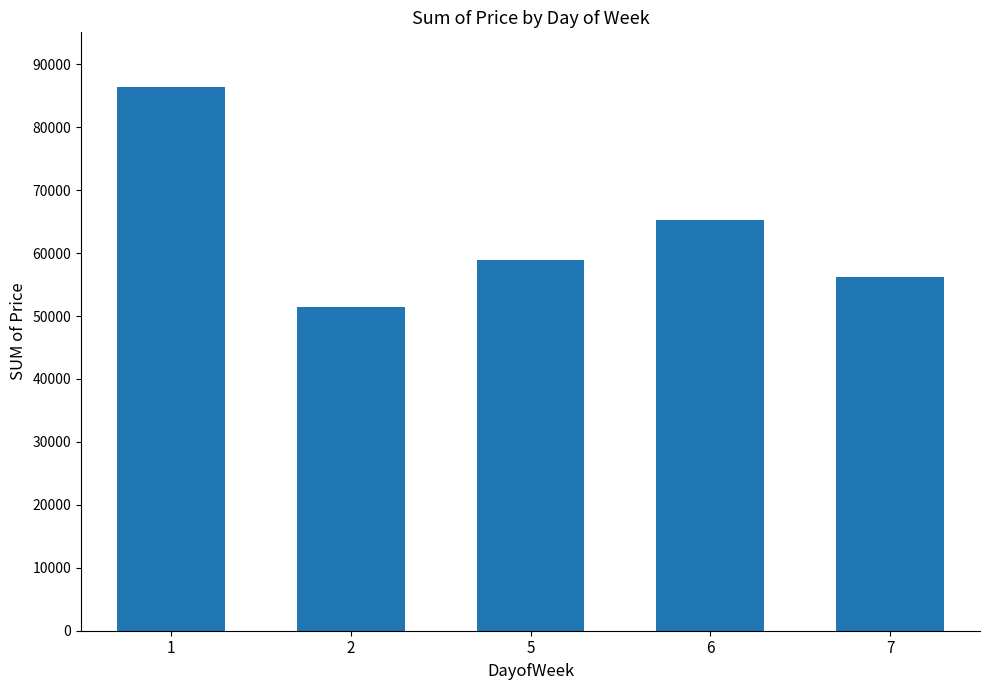

List the labels in order of value, smallest first.

2, 7, 5, 6, 1